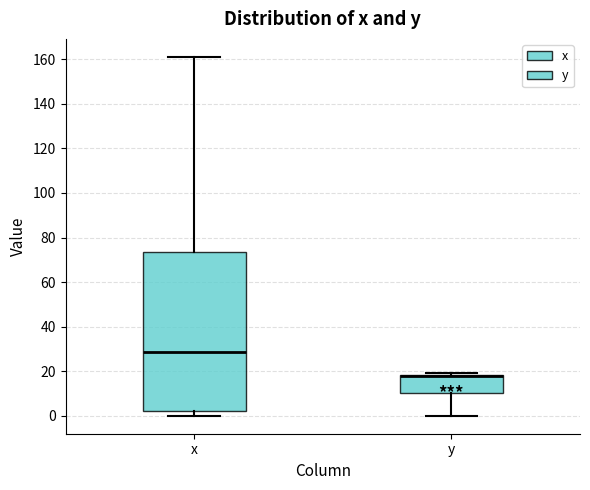

Which box is the tallest, from its lower edge to its upper edge?

x